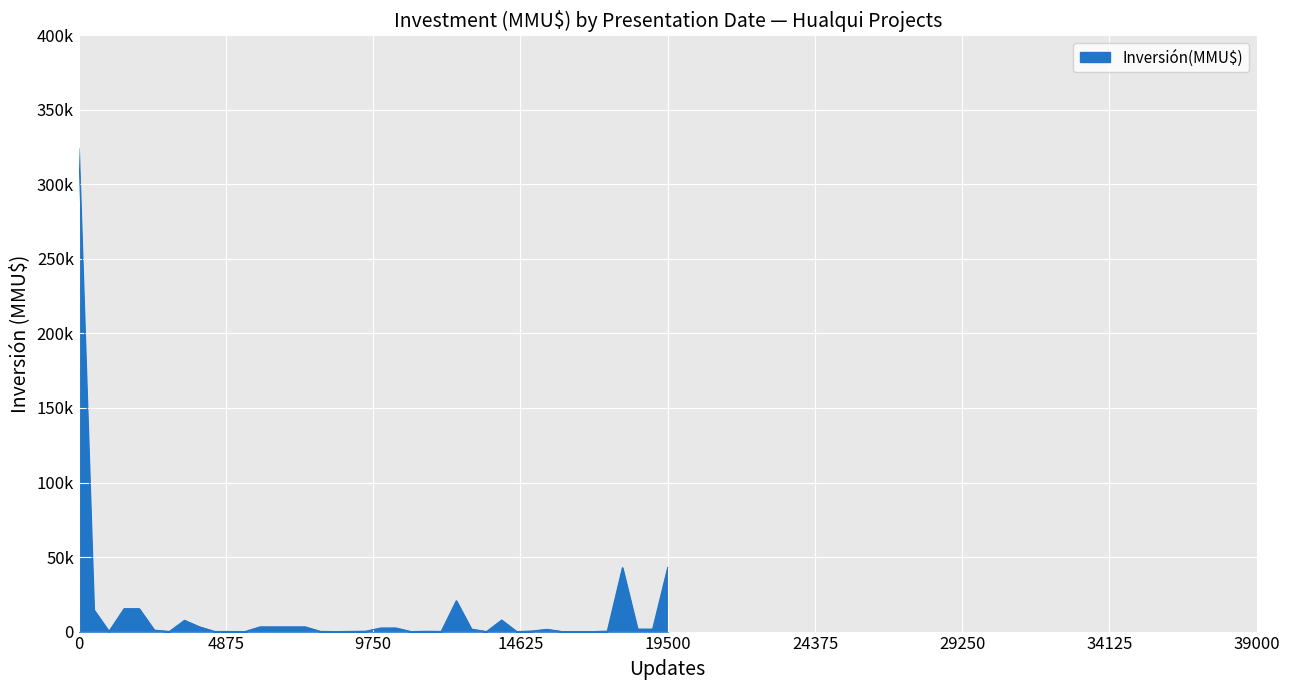

Does the chart display data point markers on the line(s)?

No